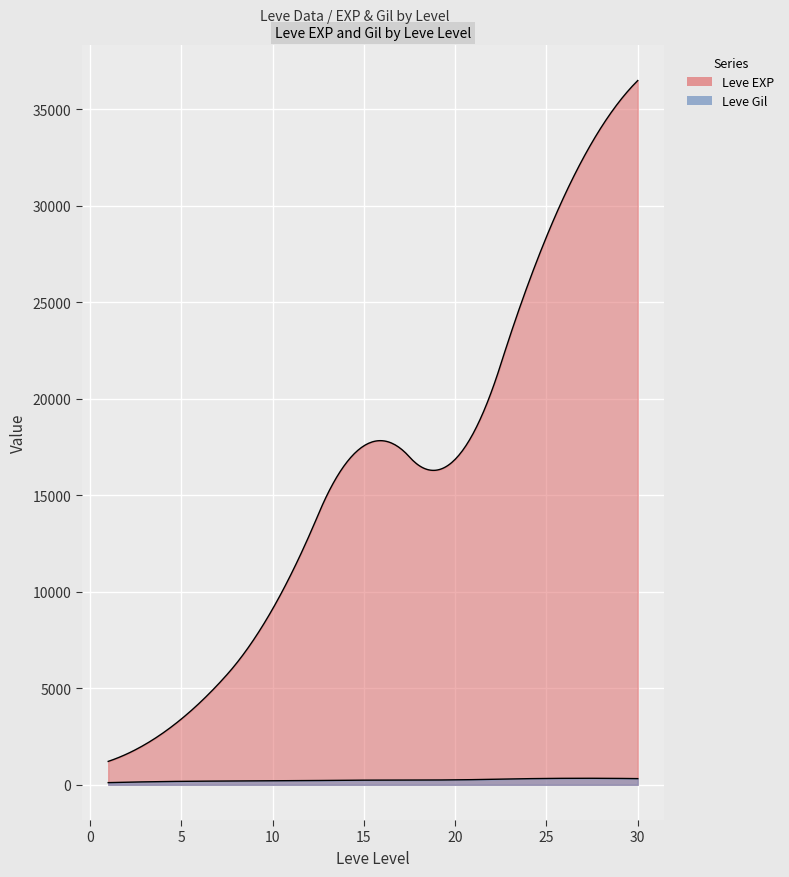

Which series has the largest total across all categories?

Leve EXP